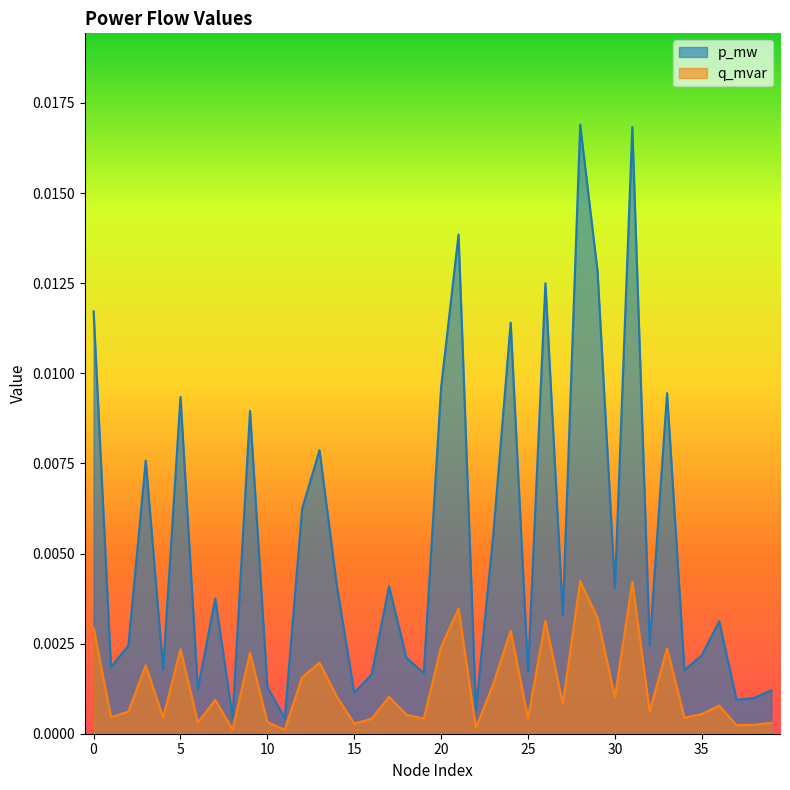

Where is p_mw nearest to the value 0?

11